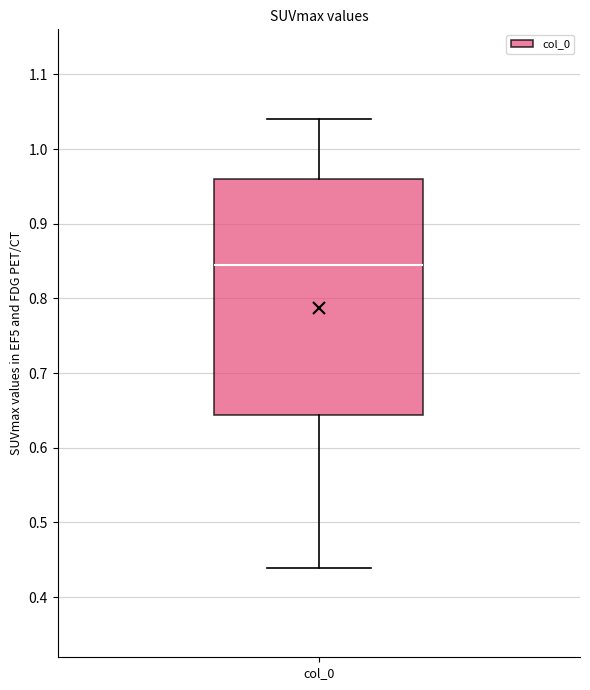

Where is the upper edge of the box for col_0 on the y-axis? The values are not printed on the chart, so give them approximately, as read against the axis.

0.96